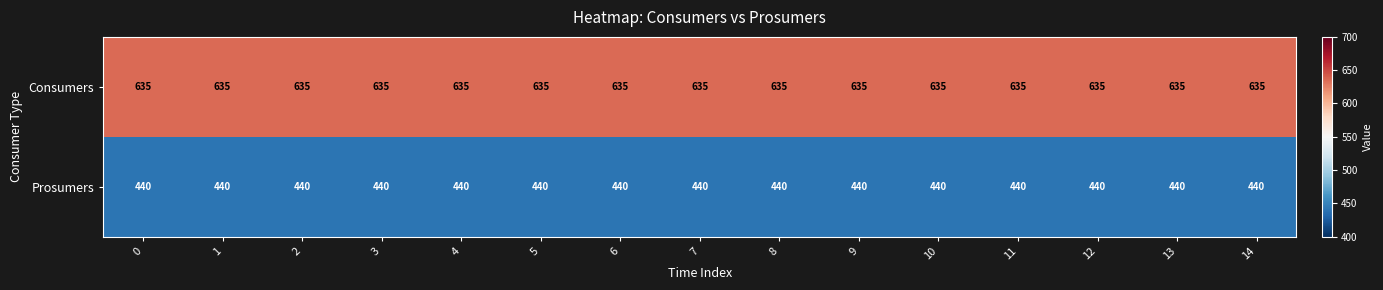

What is the sum of the Consumers values at 8 and 10?

1270